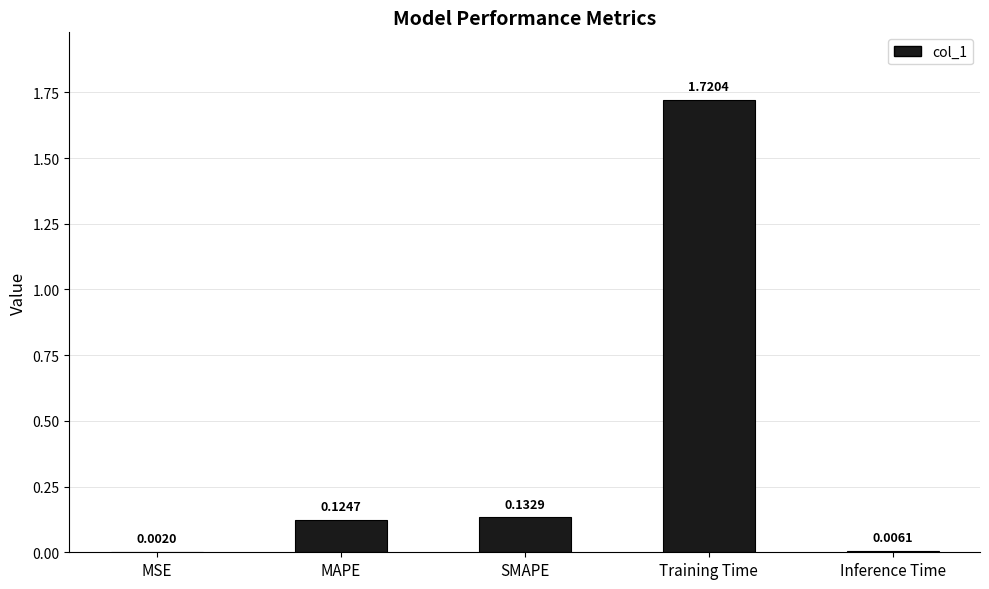

What is the change in value from SMAPE to Inference Time?

-0.1